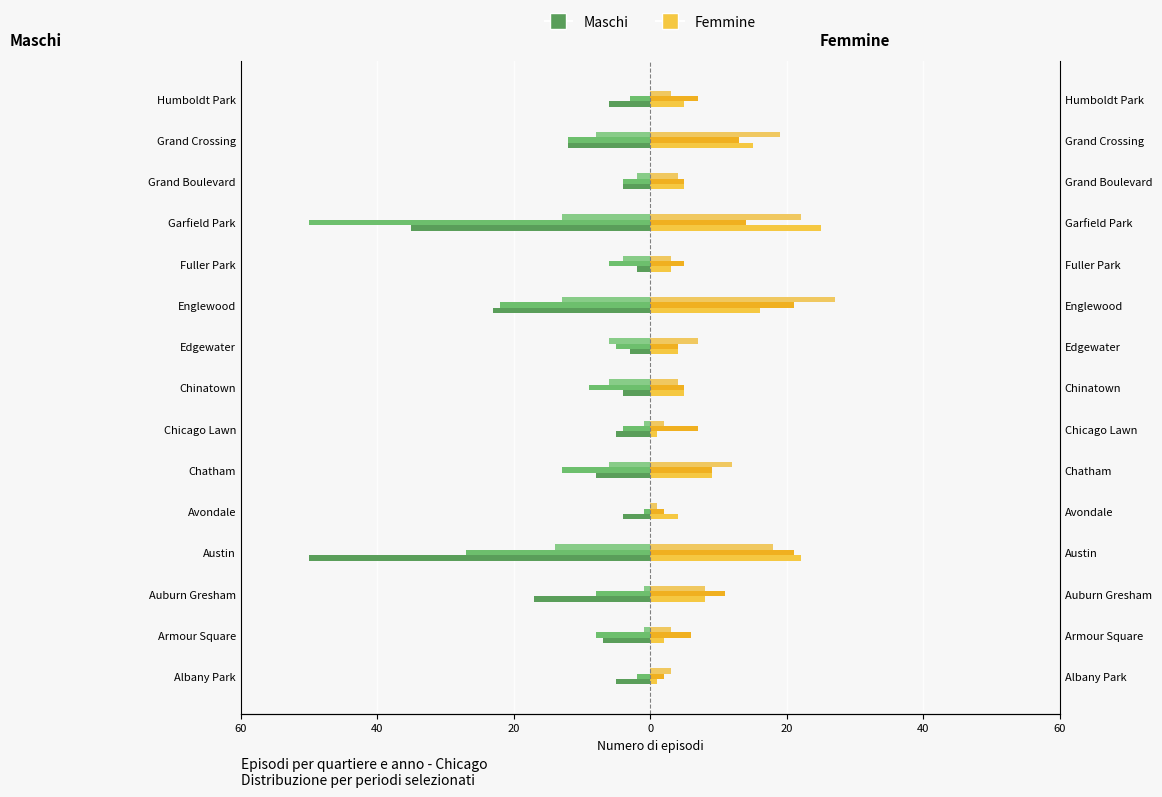

What is the minimum value shown in the chart?

-50